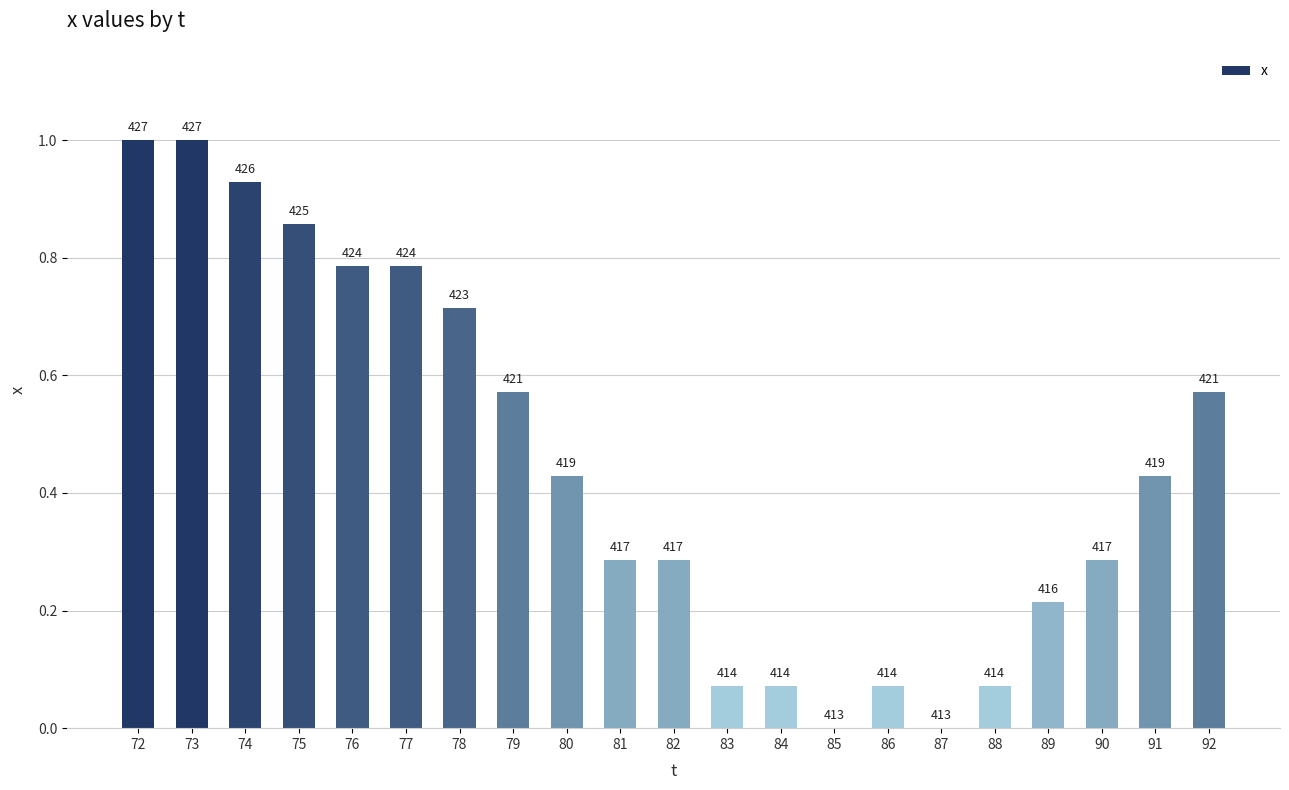

Are the bars horizontal?

No